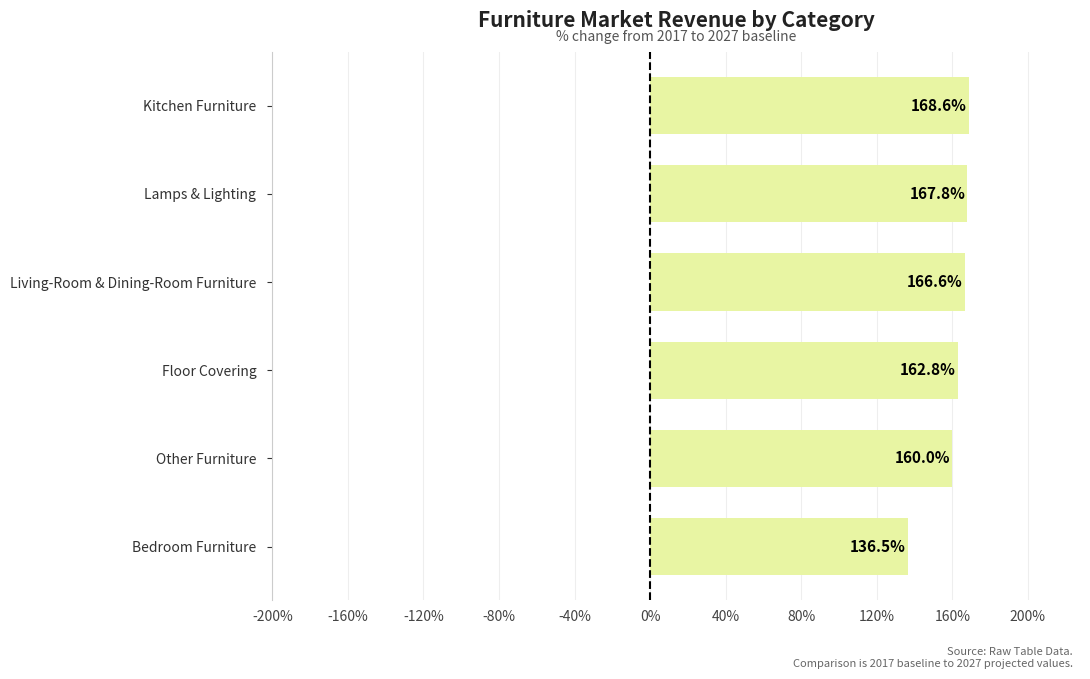

The value at Living-Room & Dining-Room Furniture is 100.1. True or false?

False